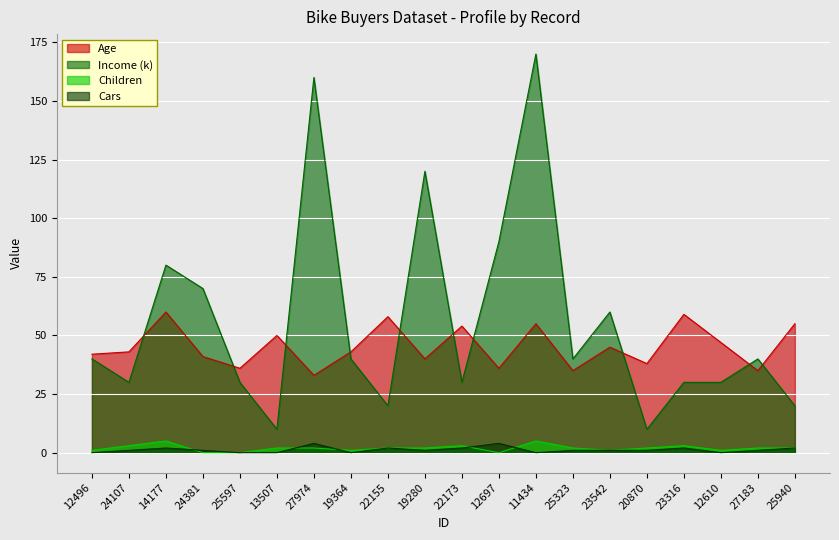

What is the highest value of the Age series?

60